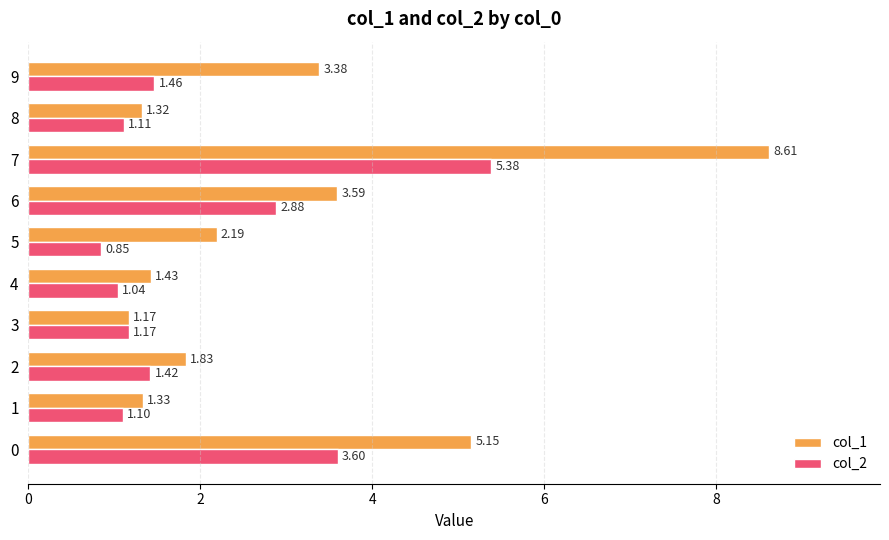

Which series has the largest range (max minus min)?

col_1